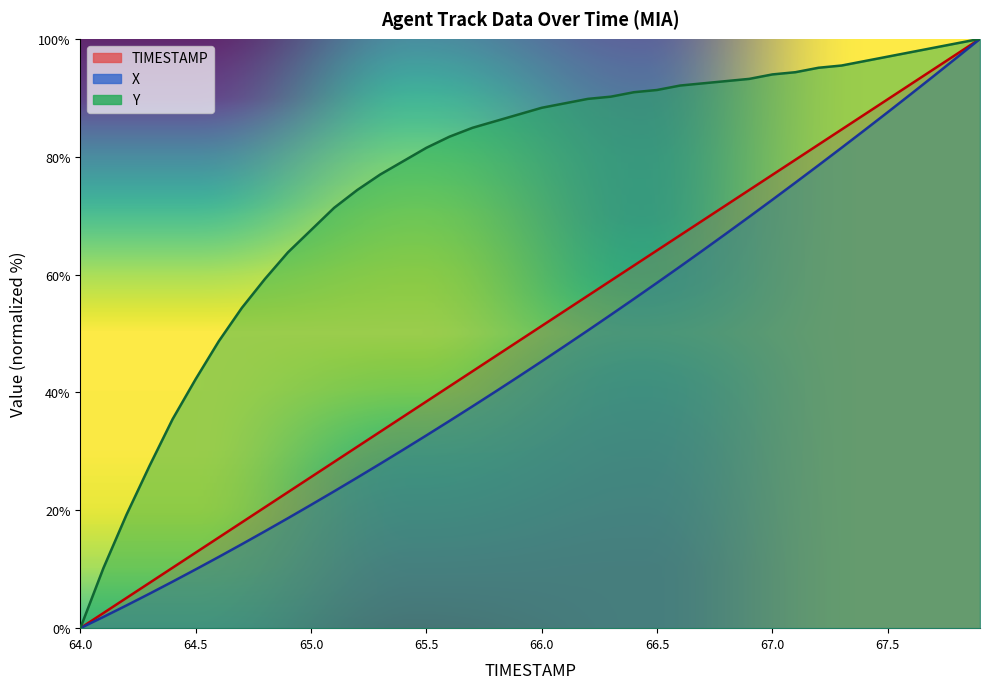

How many values in the X series are below 45?

20